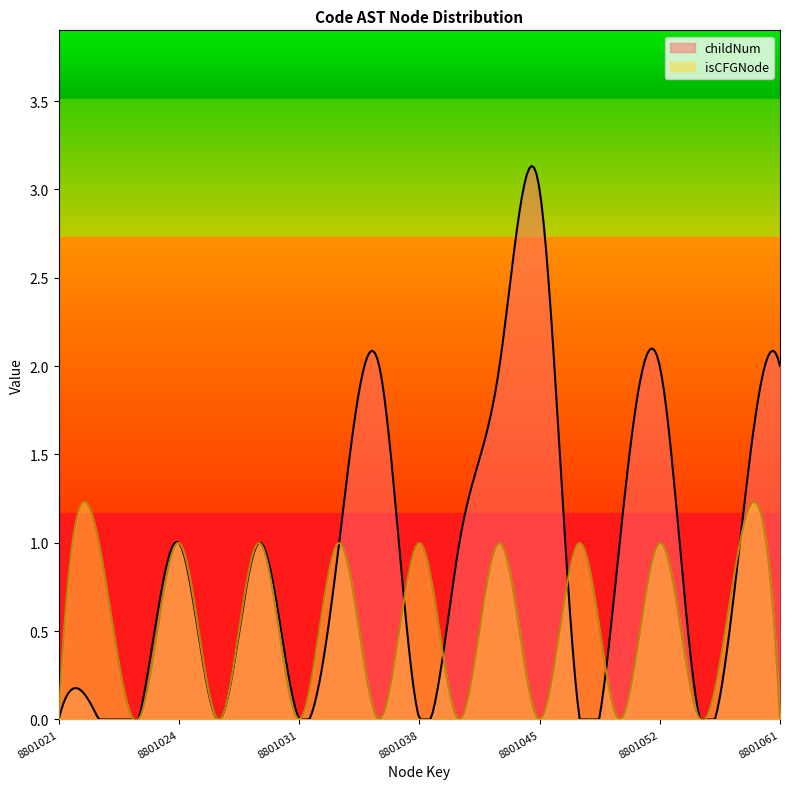

How many interior local peaks does the isCFGNode_count series have?

9